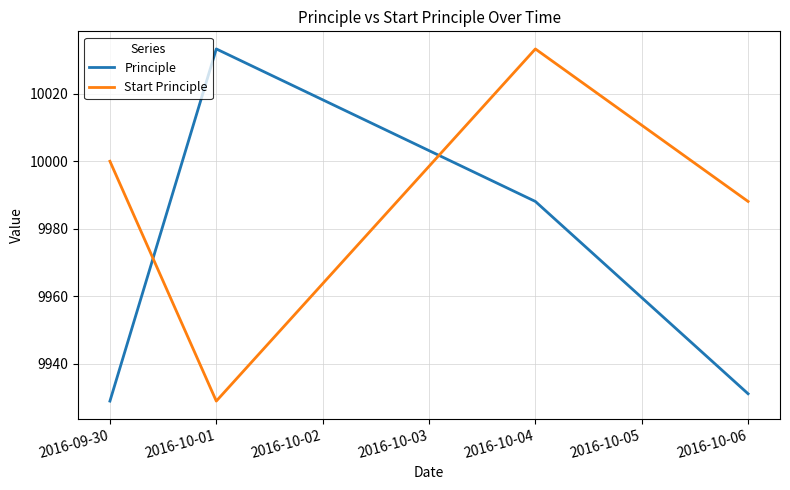

What is the lowest value of the Principle series?

9929.0